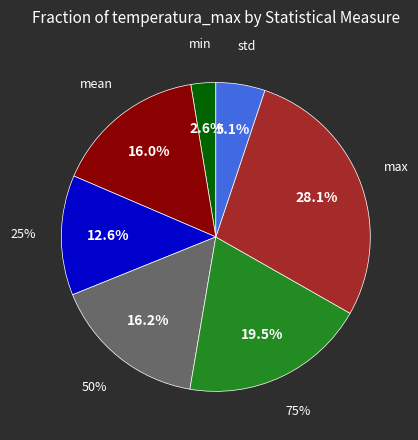

True or false: std accounts for 5% of the total.

True